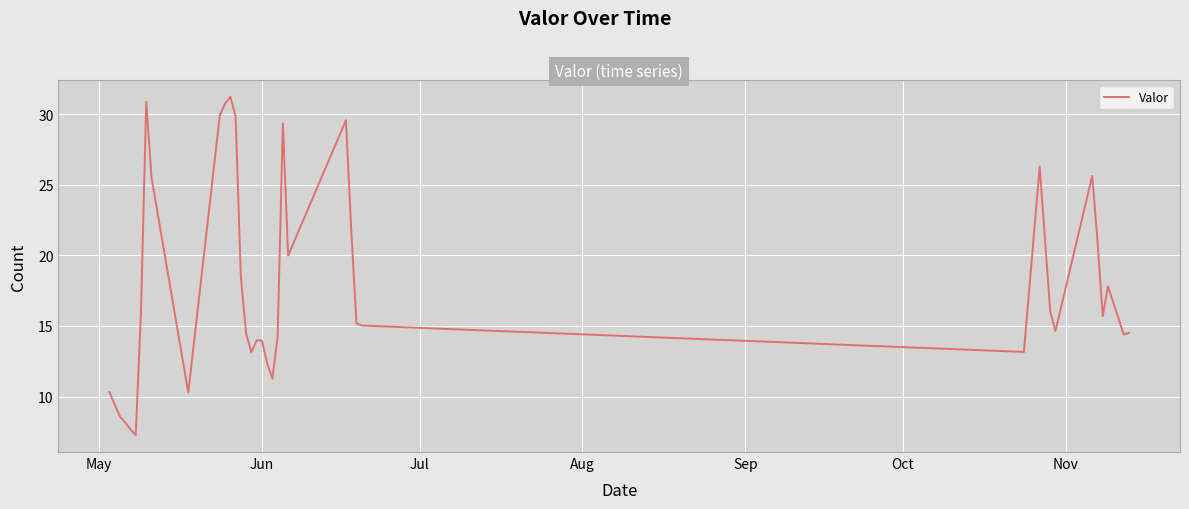

What is the difference between the maximum and minimum values?

24.0